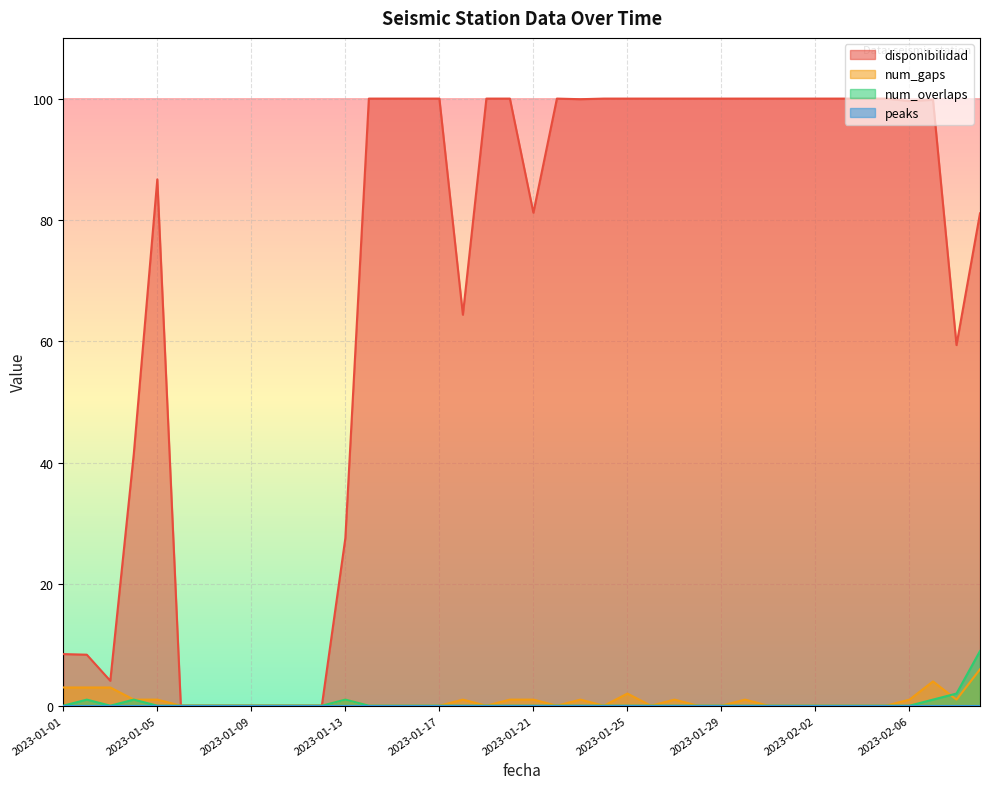

Reading left to right, transcribe all the data shown in this chart.

disponibilidad: 8.5	8.4	4.1	41.5	86.7	0.0	0.0	0.0	0.0	0.0	0.0	0.0	27.6	100.0	100.0	100.0	100.0	64.4	100.0	100.0	81.2	100.0	99.9	100.0	100.0	100.0	100.0	100.0	100.0	100.0	100.0	100.0	100.0	100.0	100.0	100.0	99.6	99.8	59.4	81.1
num_gaps: 3.0	3.0	3.0	1.0	1.0	0.0	0.0	0.0	0.0	0.0	0.0	0.0	1.0	0.0	0.0	0.0	0.0	1.0	0.0	1.0	1.0	0.0	1.0	0.0	2.0	0.0	1.0	0.0	0.0	1.0	0.0	0.0	0.0	0.0	0.0	0.0	1.0	4.0	1.0	6.0
num_overlaps: 0.0	1.0	0.0	1.0	0.0	0.0	0.0	0.0	0.0	0.0	0.0	0.0	1.0	0.0	0.0	0.0	0.0	0.0	0.0	0.0	0.0	0.0	0.0	0.0	0.0	0.0	0.0	0.0	0.0	0.0	0.0	0.0	0.0	0.0	0.0	0.0	0.0	1.0	2.0	9.0